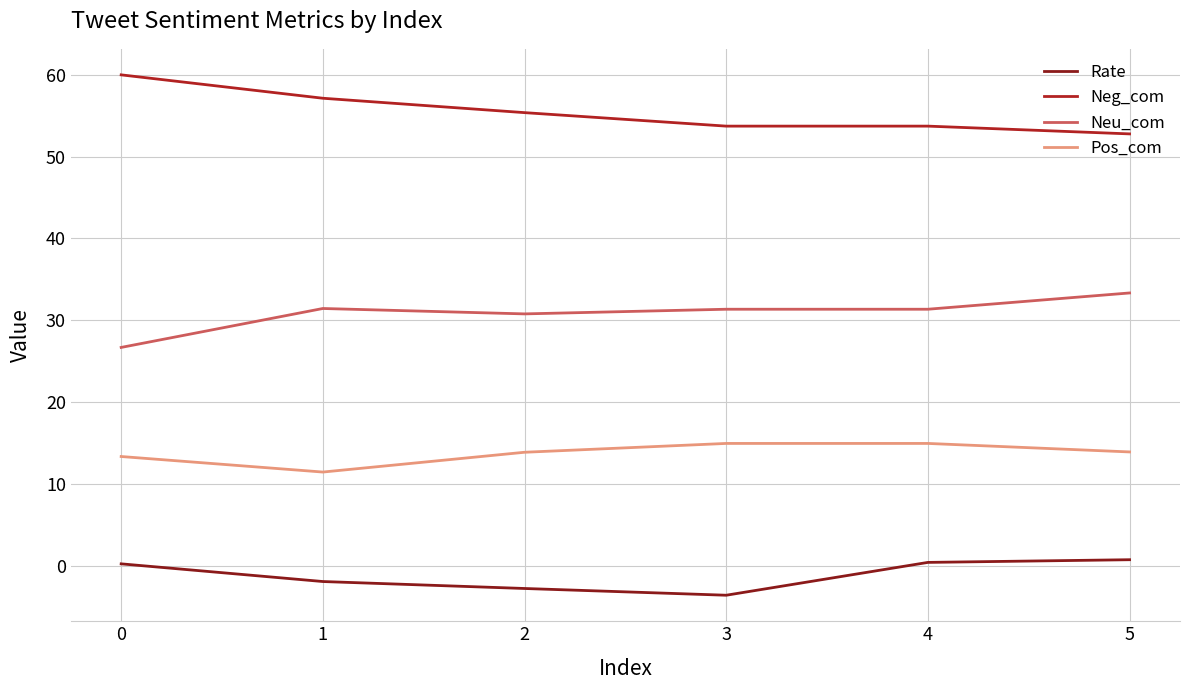

At which label does Neu_com reach its peak?

5